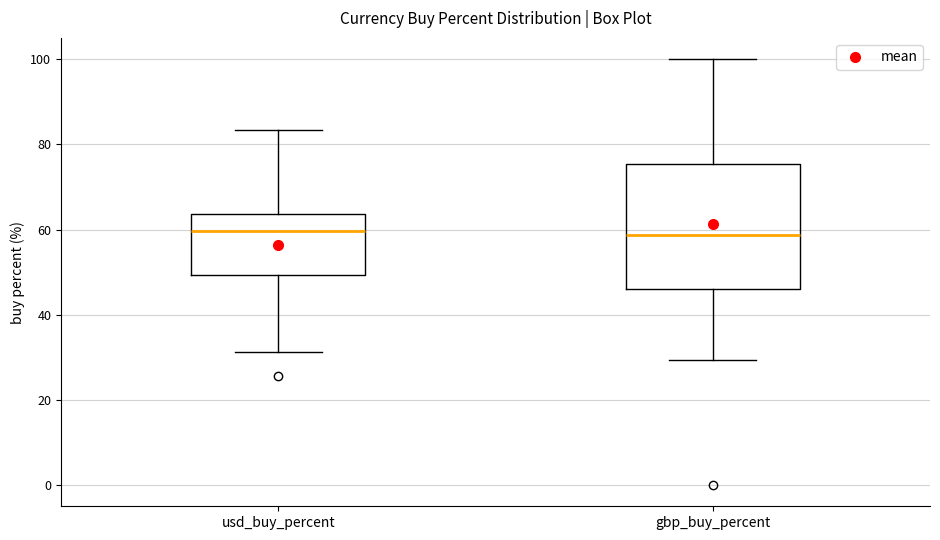

Reading left to right, read every box against the y-axis: the position of its median line, the range the box covers, and the ends of its whiskers. The values are not printed on the chart, so give them approximately, as read against the axis.

usd_buy_percent: median 60, box 50 to 64, whiskers 32 to 84
gbp_buy_percent: median 58, box 46 to 76, whiskers 30 to 100